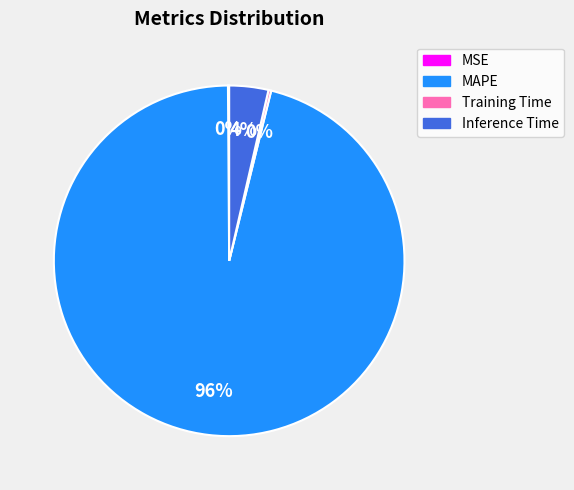

Which category has the biggest portion of the pie?

MAPE